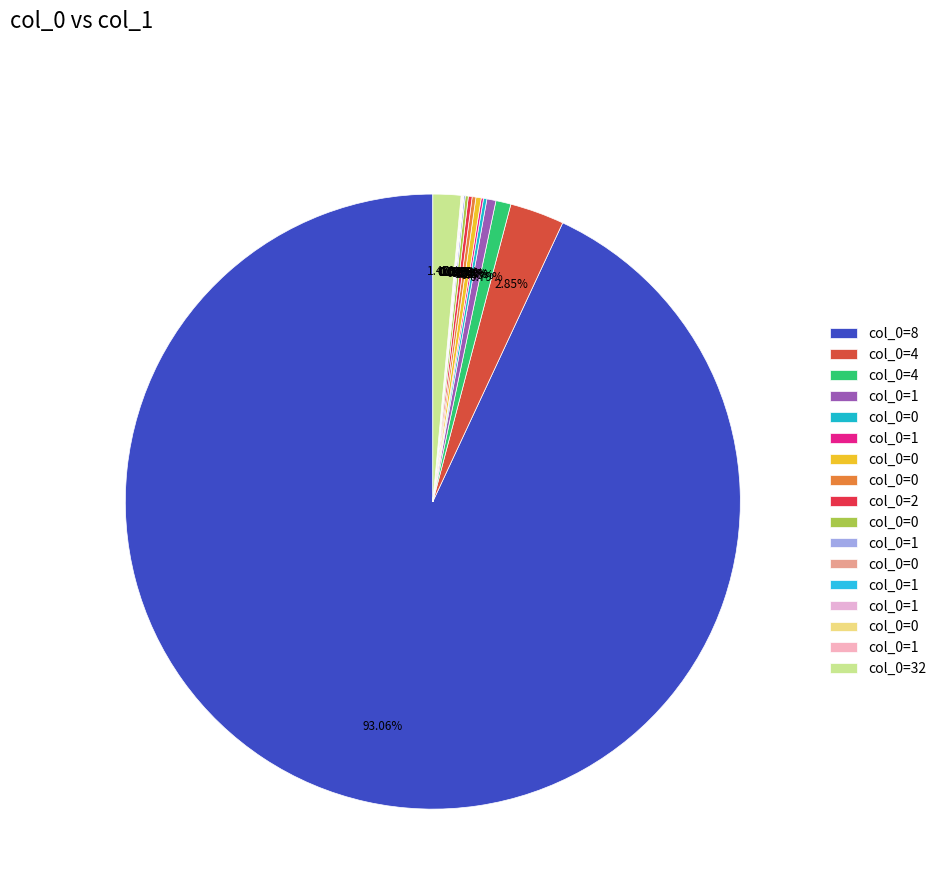

Which category has the smallest portion of the pie?

1